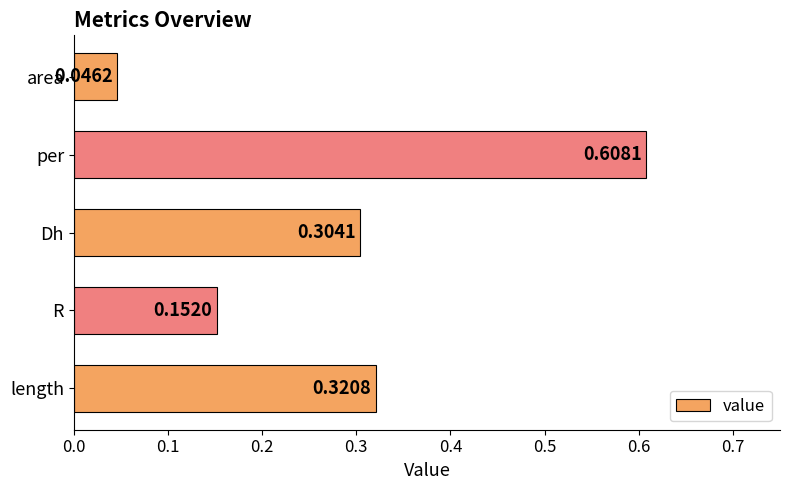

Count the number of categories in the chart.

5